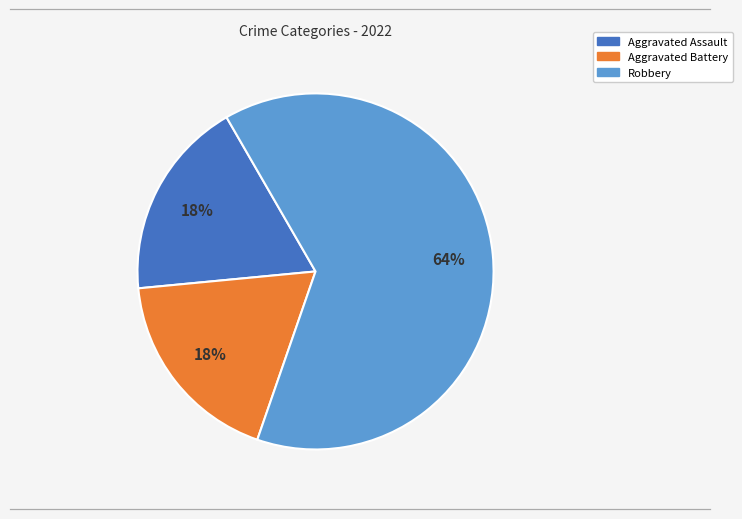

To the nearest percent, what is the average slice percentage?

33%